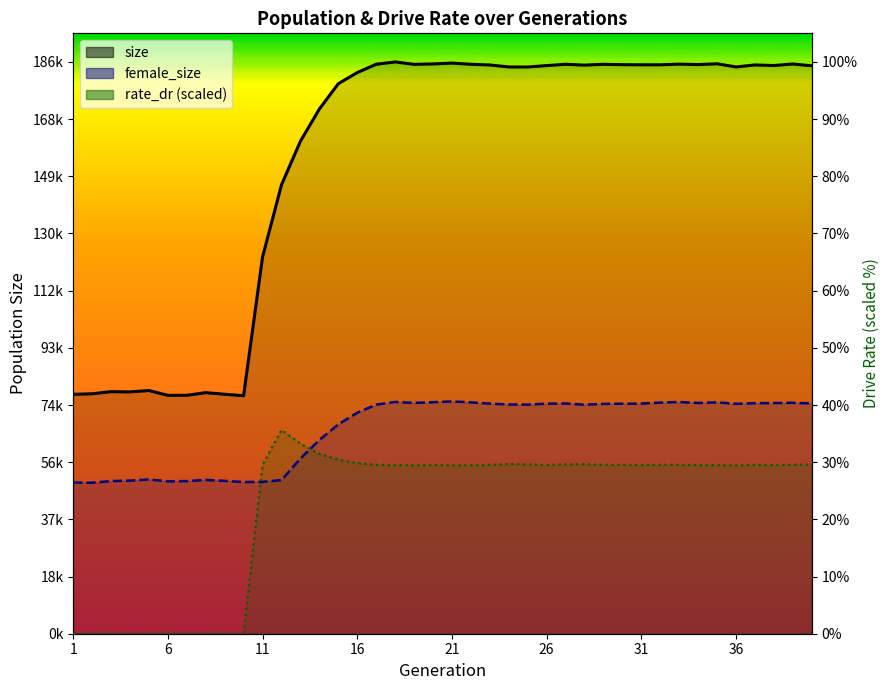

What is the difference between the second highest and minimum values in the rate_dr series?

62137.2